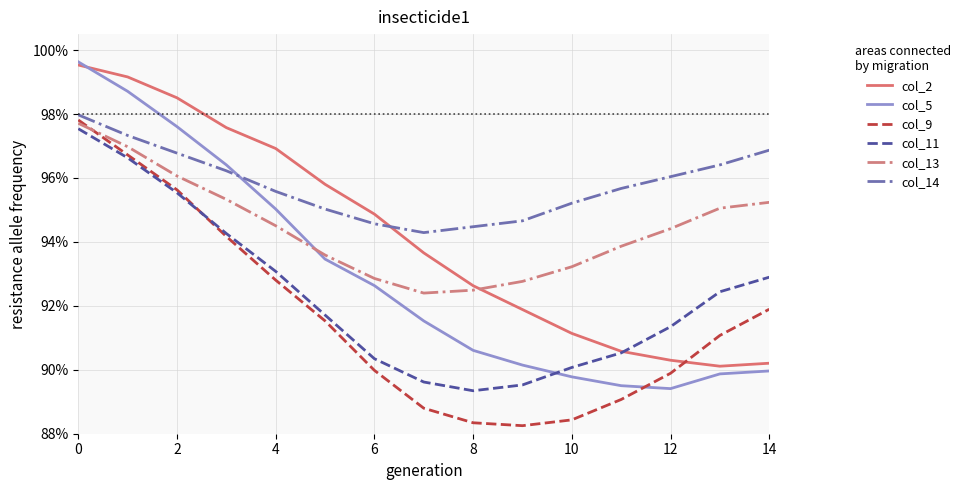

What are all the series names shown in the legend?

col_2, col_5, col_9, col_11, col_13, col_14